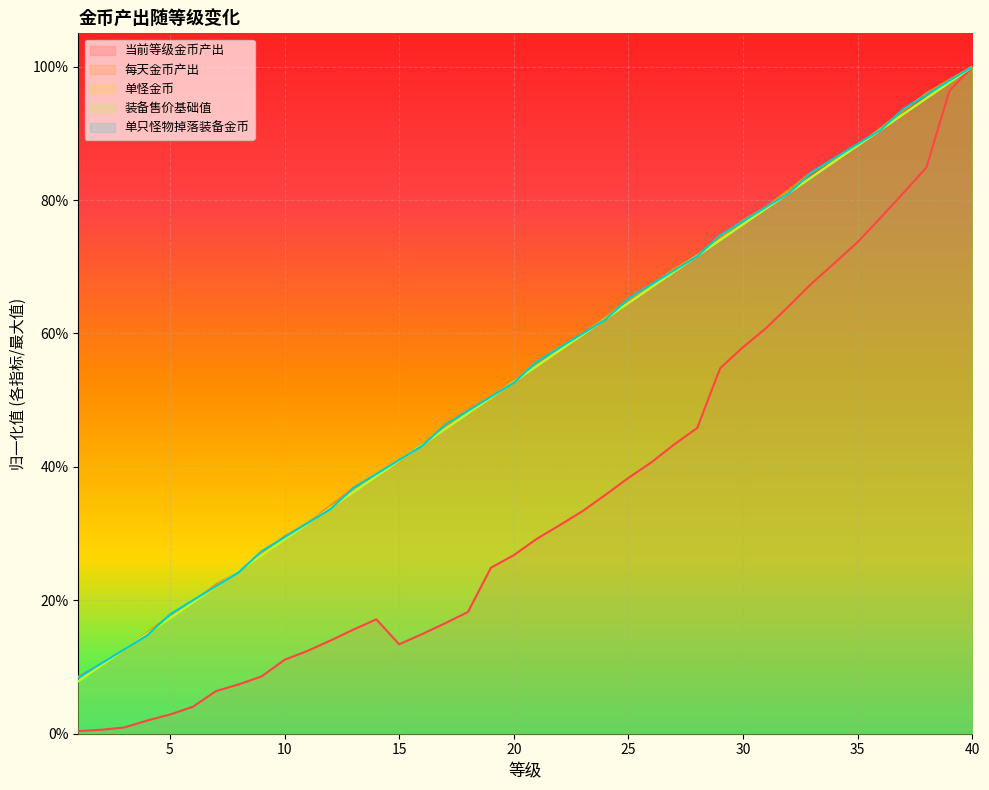

Reading right to left, transcribe all the data shown in this chart.

当前等级金币产出: 40=1.0	39=1.0	38=0.8	37=0.8	36=0.8	35=0.7	34=0.7	33=0.7	32=0.6	31=0.6	30=0.6	29=0.5	28=0.5	27=0.4	26=0.4	25=0.4	24=0.4	23=0.3	22=0.3	21=0.3	20=0.3	19=0.2	18=0.2	17=0.2	16=0.1	15=0.1	14=0.2	13=0.2	12=0.1	11=0.1	10=0.1	9=0.1	8=0.1	7=0.1	6=0.0	5=0.0	4=0.0	3=0.0	2=0.0	1=0.0
每天金币产出: 40=1.0	39=1.0	38=1.0	37=0.9	36=0.9	35=0.9	34=0.9	33=0.8	32=0.8	31=0.8	30=0.8	29=0.7	28=0.7	27=0.7	26=0.7	25=0.7	24=0.6	23=0.6	22=0.6	21=0.6	20=0.5	19=0.5	18=0.5	17=0.5	16=0.4	15=0.4	14=0.4	13=0.4	12=0.3	11=0.3	10=0.3	9=0.3	8=0.2	7=0.2	6=0.2	5=0.2	4=0.2	3=0.1	2=0.1	1=0.1
单怪金币: 40=1.0	39=1.0	38=1.0	37=0.9	36=0.9	35=0.9	34=0.9	33=0.8	32=0.8	31=0.8	30=0.8	29=0.7	28=0.7	27=0.7	26=0.7	25=0.6	24=0.6	23=0.6	22=0.6	21=0.6	20=0.5	19=0.5	18=0.5	17=0.5	16=0.4	15=0.4	14=0.4	13=0.4	12=0.3	11=0.3	10=0.3	9=0.3	8=0.2	7=0.2	6=0.2	5=0.2	4=0.1	3=0.1	2=0.1	1=0.1
装备售价基础值: 40=1.0	39=1.0	38=1.0	37=0.9	36=0.9	35=0.9	34=0.9	33=0.8	32=0.8	31=0.8	30=0.8	29=0.7	28=0.7	27=0.7	26=0.7	25=0.6	24=0.6	23=0.6	22=0.6	21=0.6	20=0.5	19=0.5	18=0.5	17=0.5	16=0.4	15=0.4	14=0.4	13=0.4	12=0.3	11=0.3	10=0.3	9=0.3	8=0.2	7=0.2	6=0.2	5=0.2	4=0.1	3=0.1	2=0.1	1=0.1
单只怪物掉落装备金币: 40=1.0	39=1.0	38=1.0	37=0.9	36=0.9	35=0.9	34=0.9	33=0.8	32=0.8	31=0.8	30=0.8	29=0.7	28=0.7	27=0.7	26=0.7	25=0.7	24=0.6	23=0.6	22=0.6	21=0.6	20=0.5	19=0.5	18=0.5	17=0.5	16=0.4	15=0.4	14=0.4	13=0.4	12=0.3	11=0.3	10=0.3	9=0.3	8=0.2	7=0.2	6=0.2	5=0.2	4=0.1	3=0.1	2=0.1	1=0.1